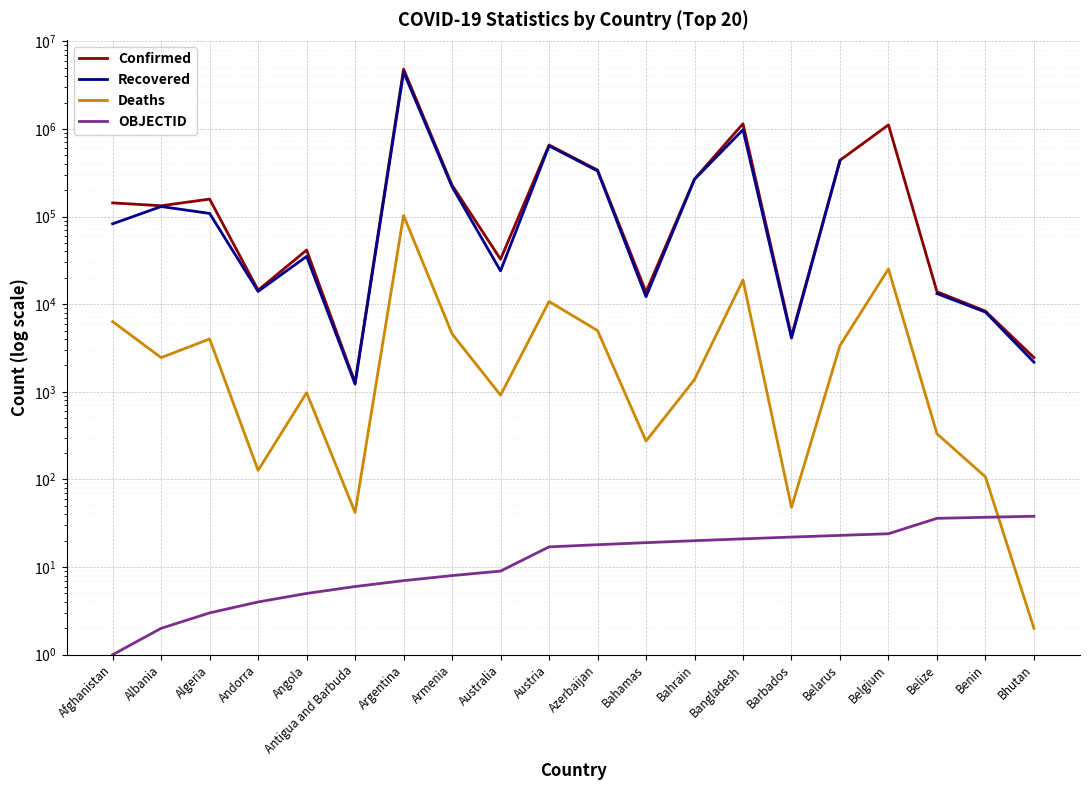

At Belarus, list the series in order from largest to smallest.

Confirmed, Recovered, Deaths, OBJECTID